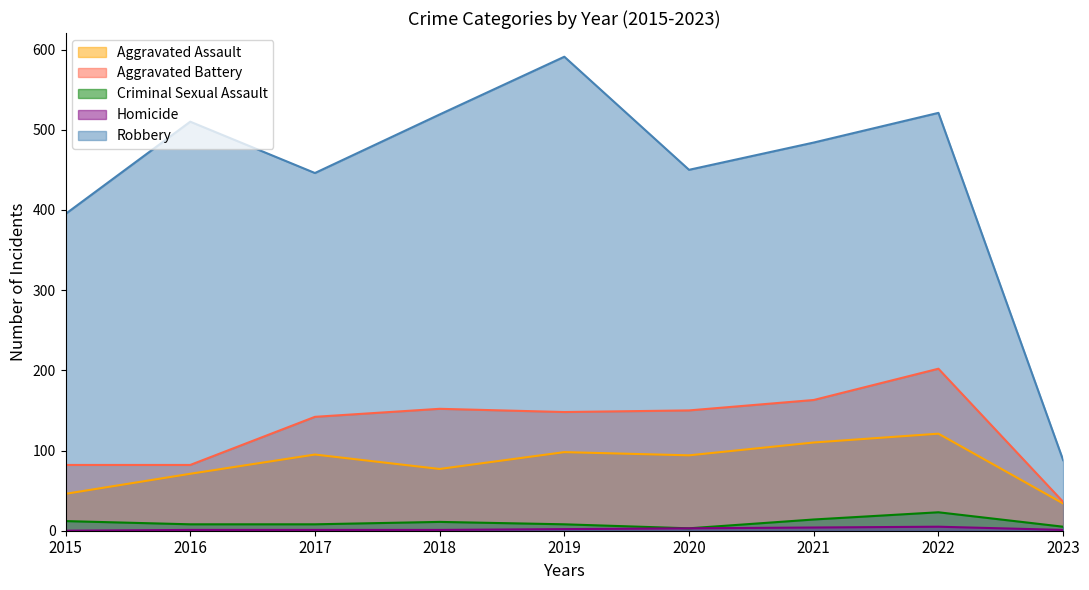

Does the chart have visible grid lines?

No